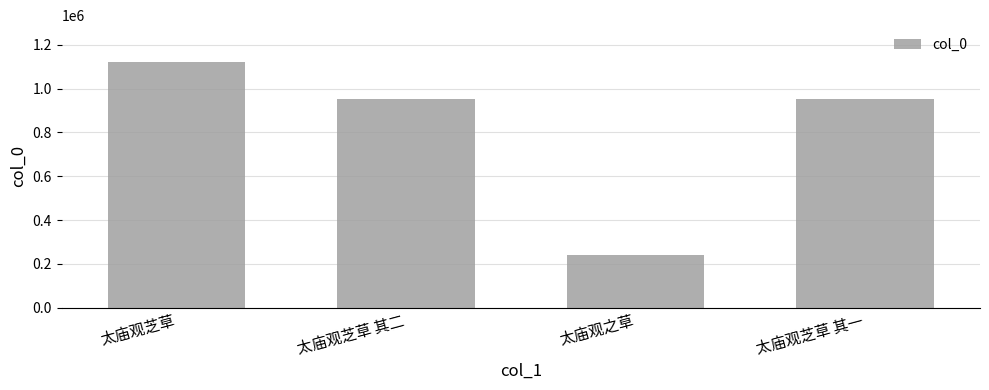

What is the approximate value at 太庙观芝草, to the nearest 10?

1120970